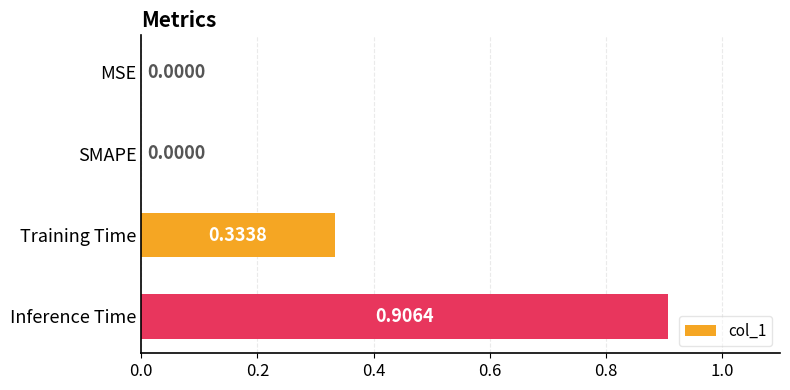

What is the change in value from SMAPE to Inference Time?

+0.9